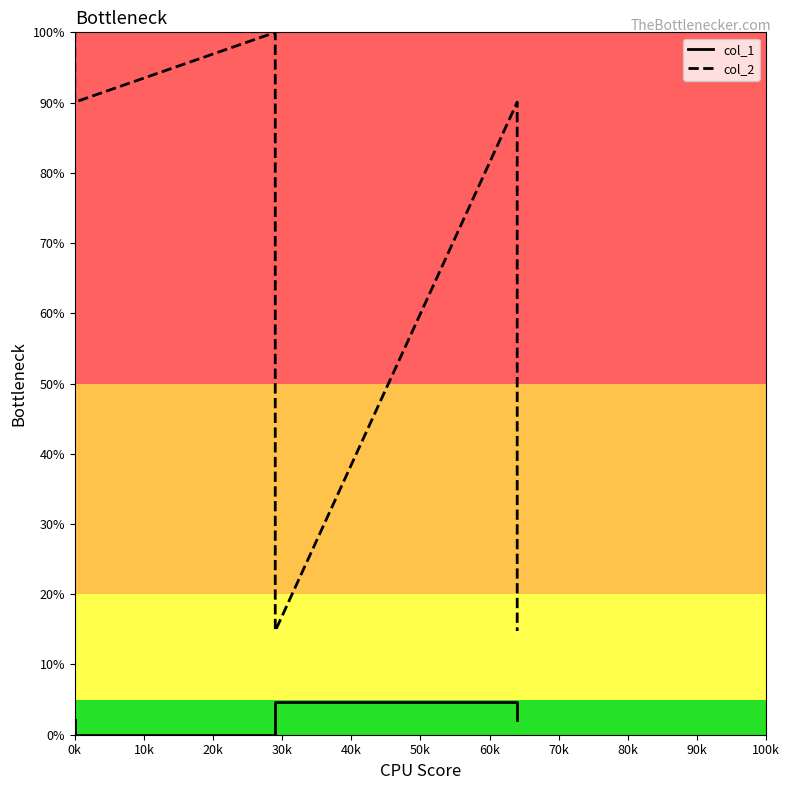

How many data points does each series have?

6